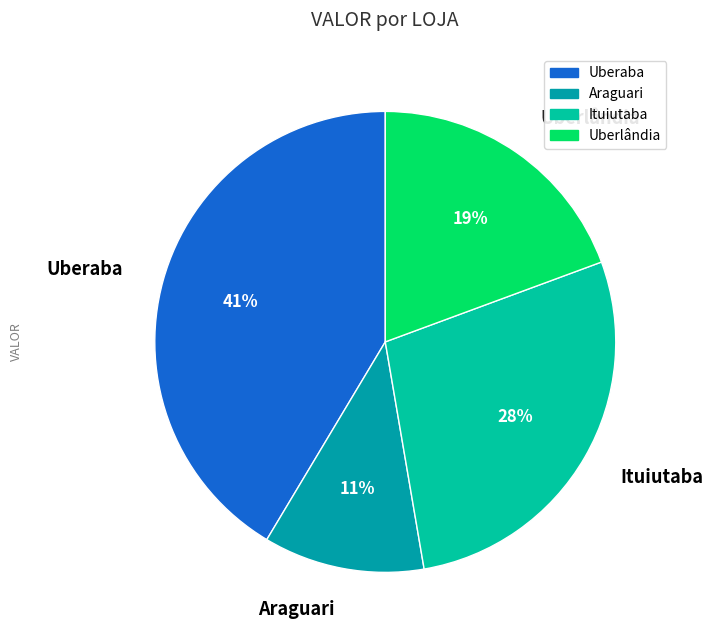

Combined, do Uberlândia and Araguari account for over 50%?

No